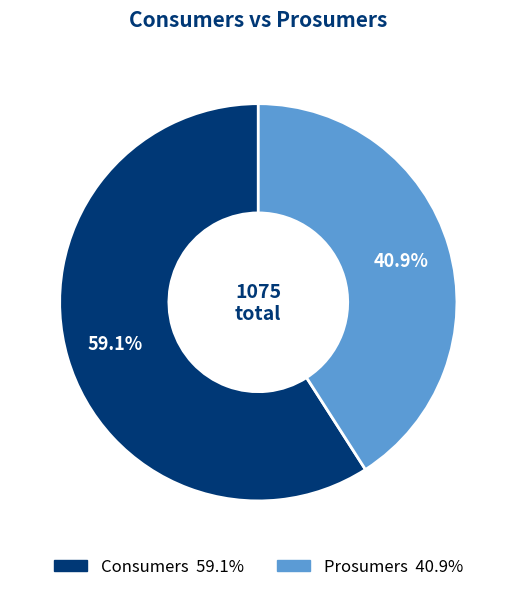

Rank the categories by value from highest to lowest.

Consumers, Prosumers